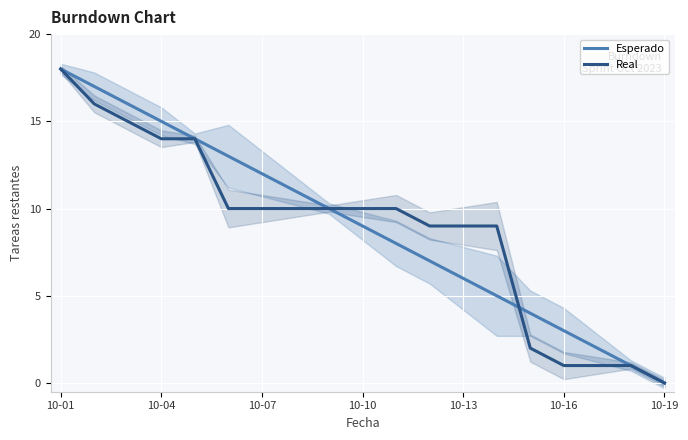

Reading right to left, list all the values displayed in this chart.

Esperado: 0	1	2	3	4	5	6	7	8	9	10	11	12	13	14	15	16	17	18
Real: 0	1	1	1	2	9	9	9	10	10	10	10	10	10	14	14	15	16	18